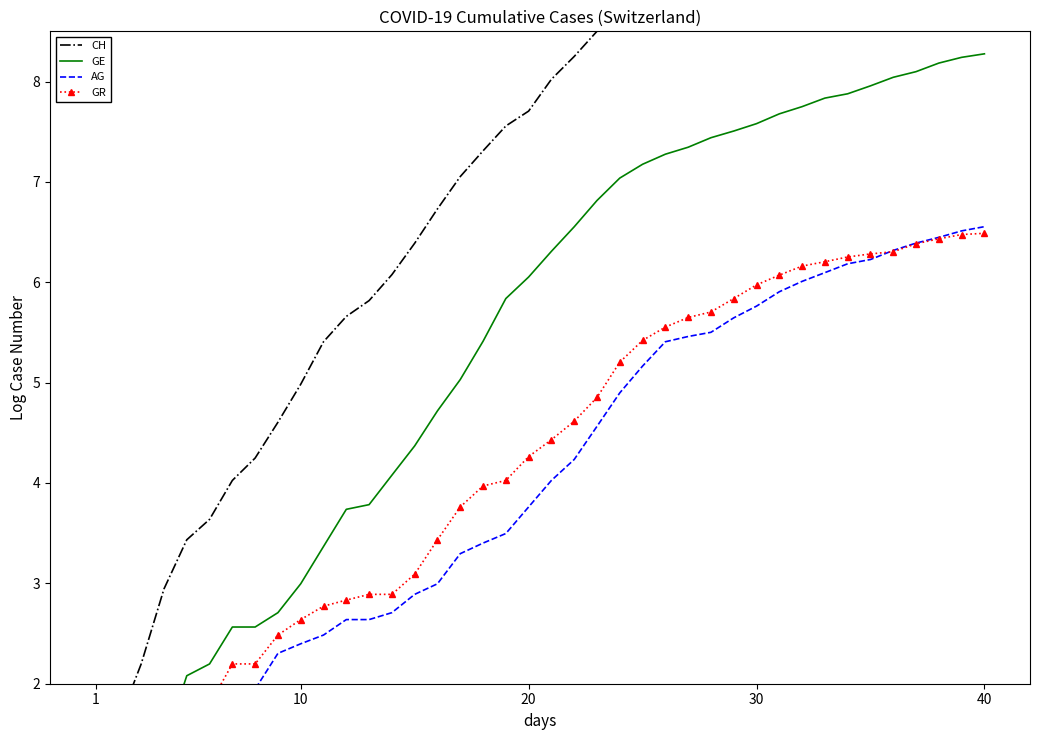

Count the number of categories in the chart.

40